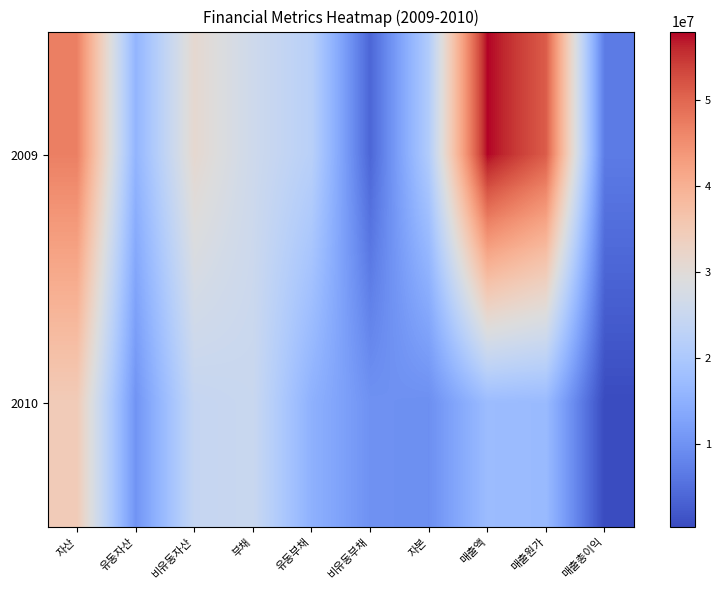

Reading left to right, transcribe all the data shown in this chart.

2009: 자산=46910891	유동자산=15843003	비유동자산=31067888	부채=26025608	유동부채=22144200	비유동부채=3881407	자본=20885284	매출액=57914931	매출원가=51106216	매출총이익=6808715
2010: 자산=34648328	유동자산=10293833	비유동자산=24354494	부채=25072673	유동부채=15110969	비유동부채=9961704	자본=9575654	매출액=17270658	매출원가=16905298	매출총이익=365360